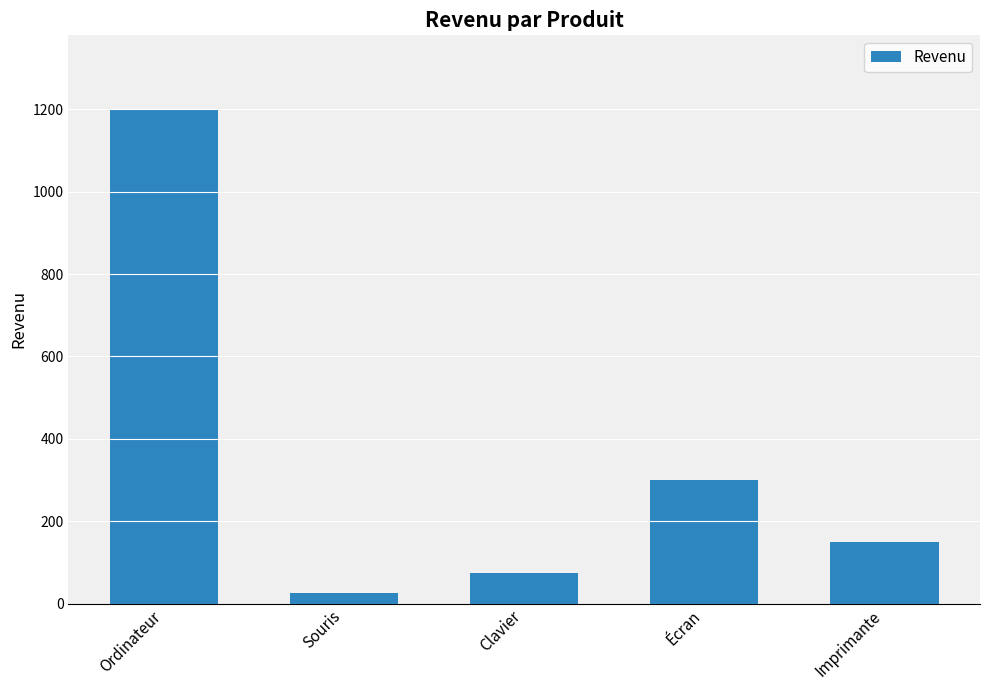

Reading right to left, list all the values displayed in this chart.

150	300	75	25	1200